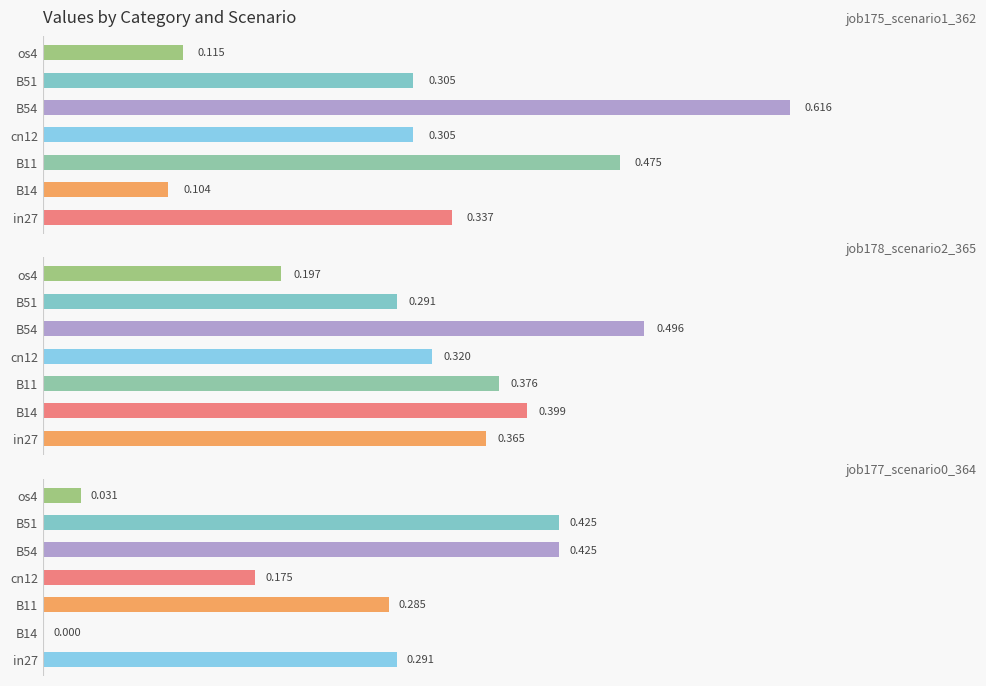

What is the average value of the job177_scenario0_364 series?

0.2